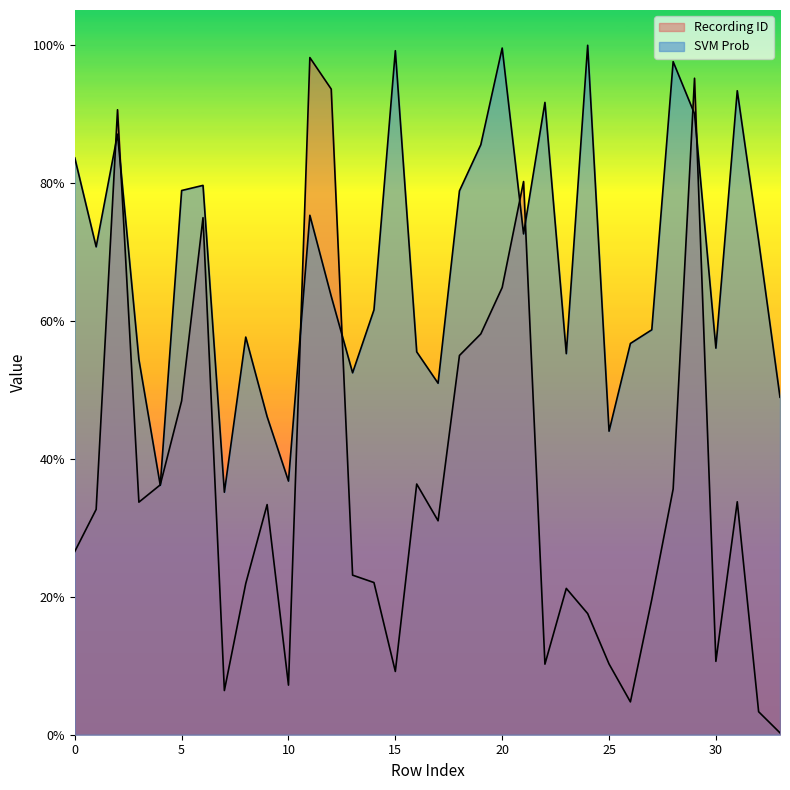

At 6, list the series in order from largest to smallest.

SVM Prob, Recording ID